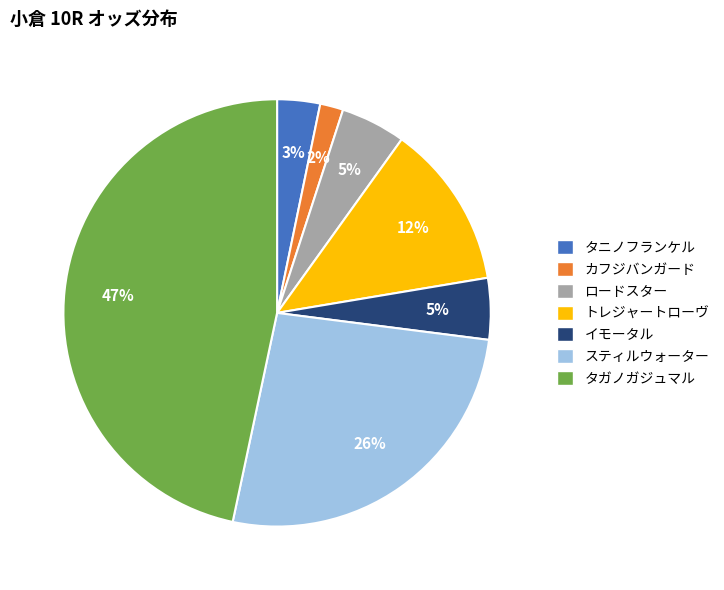

The ロードスター slice represents 5% of the pie. True or false?

True